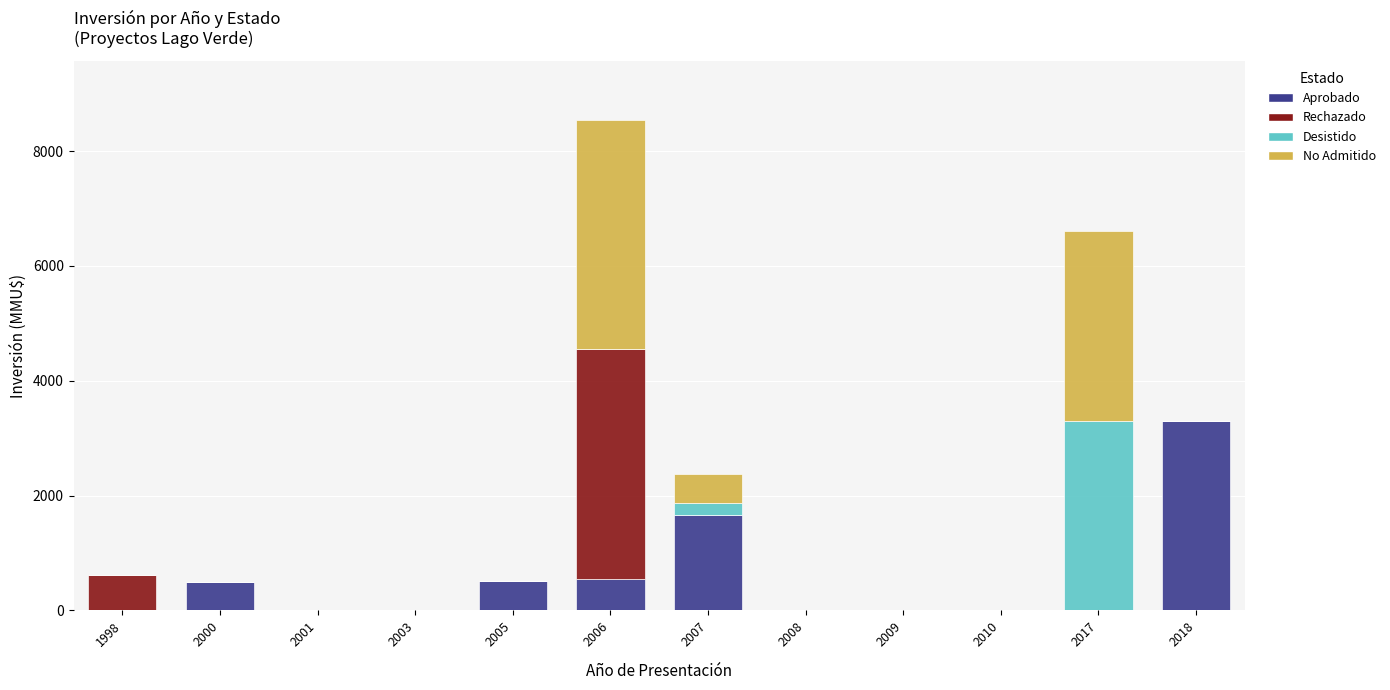

At which category is the sum across all series the highest?

2006